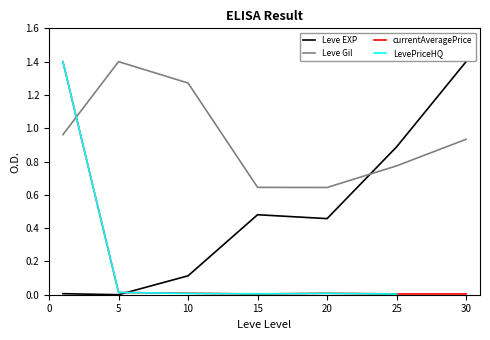

After their last crossing, which series has the higher values: currentAveragePrice or LevePriceHQ?

currentAveragePrice